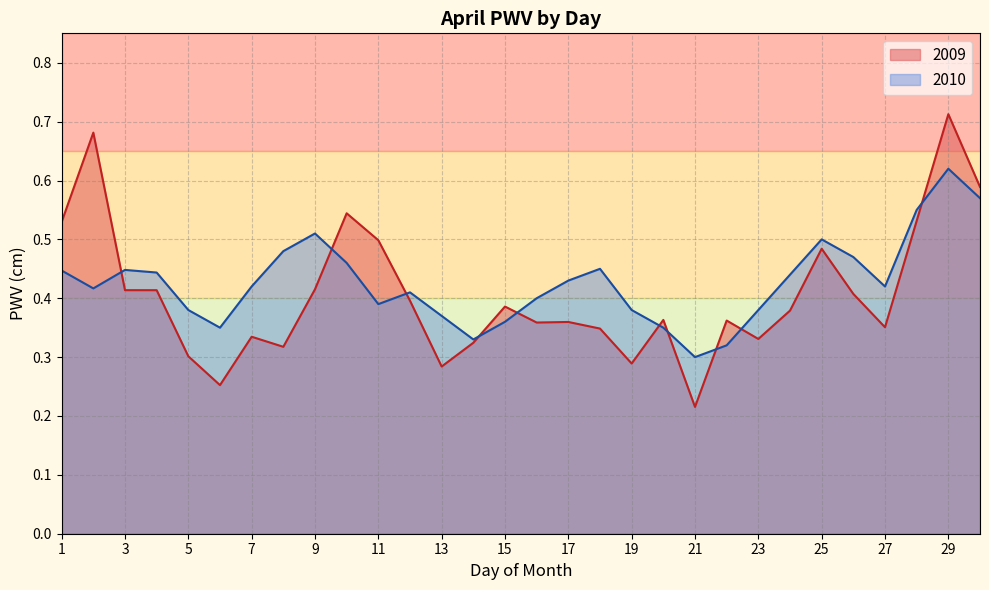

Which series has the largest total across all categories?

2010